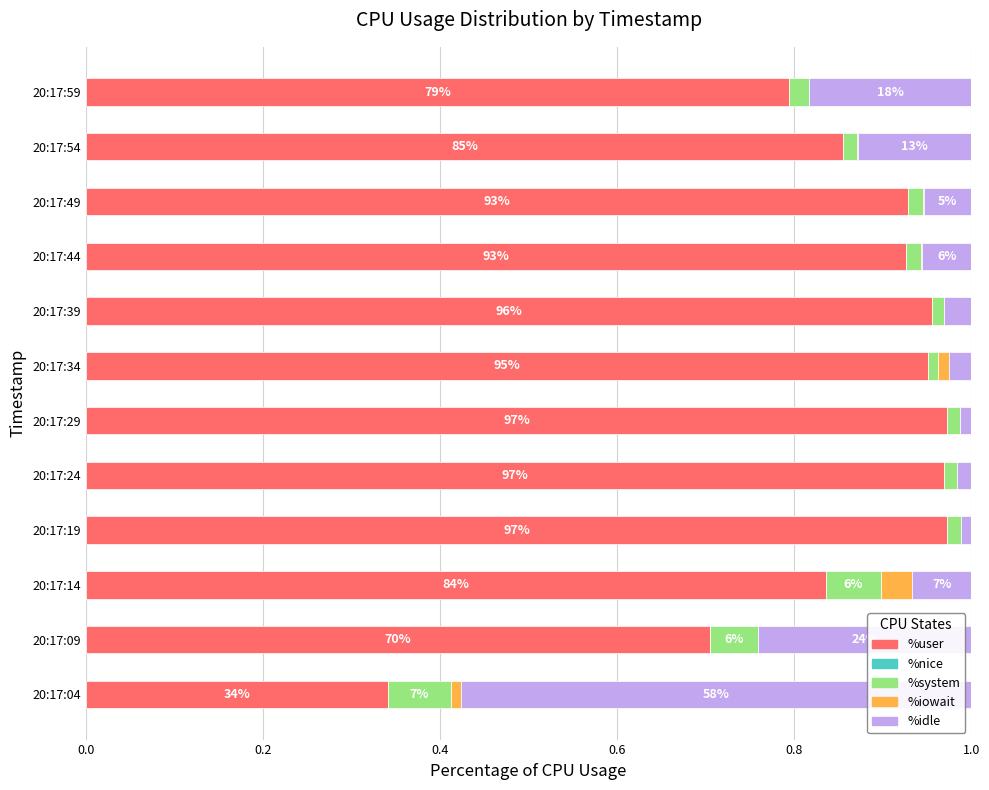

The %user series shows 0.6 at 20:17:39. True or false?

False